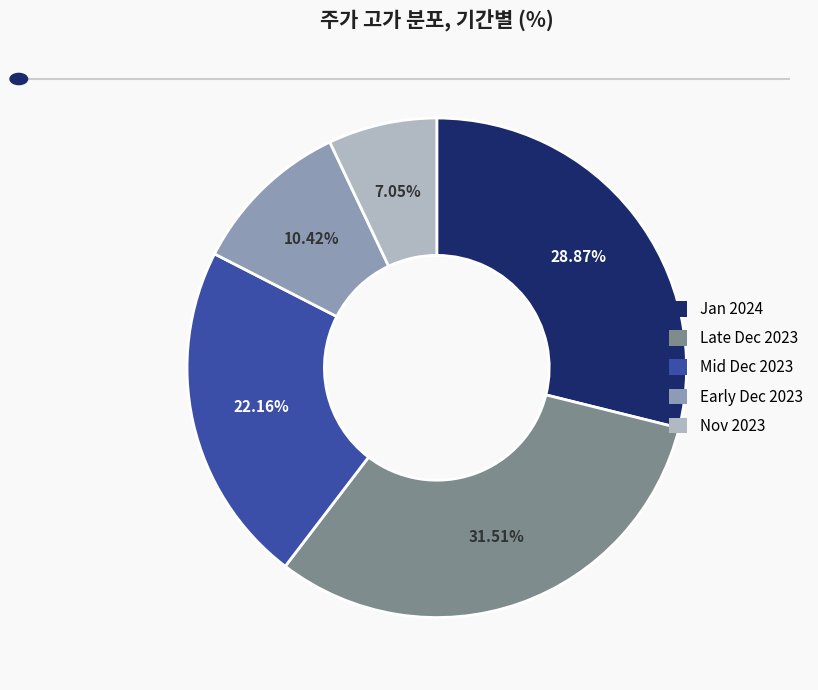

Rank the categories by value from highest to lowest.

Late Dec 2023, Jan 2024, Mid Dec 2023, Early Dec 2023, Nov 2023